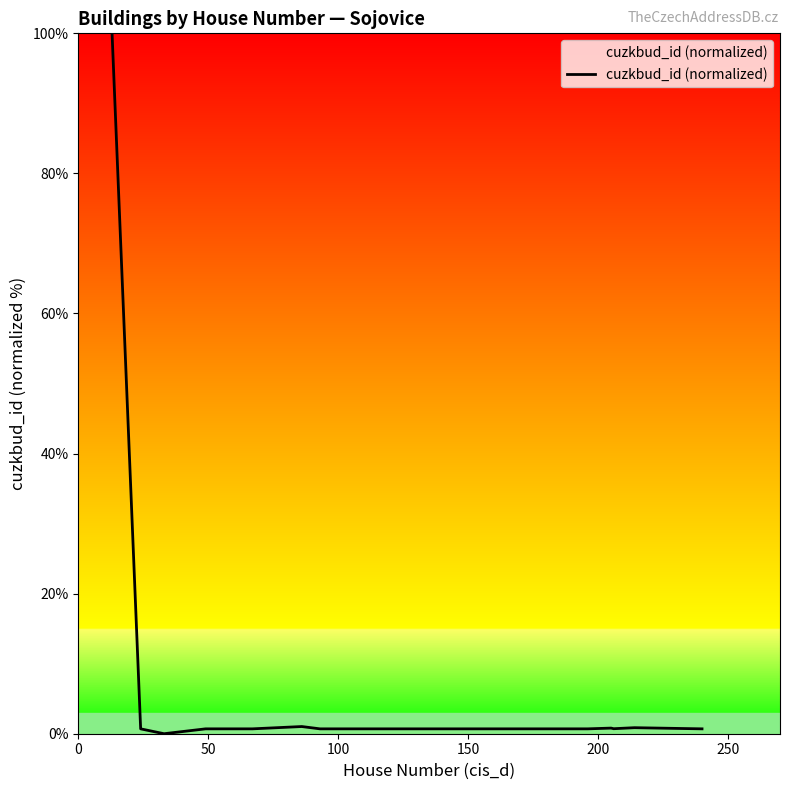

What is the difference between the maximum and minimum values?

100.0